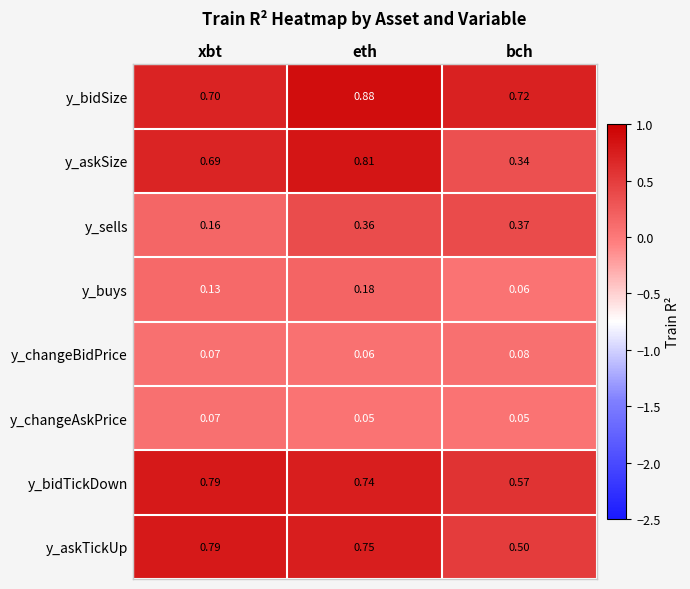

What is the spread (max minus min) of values at bch?

0.7